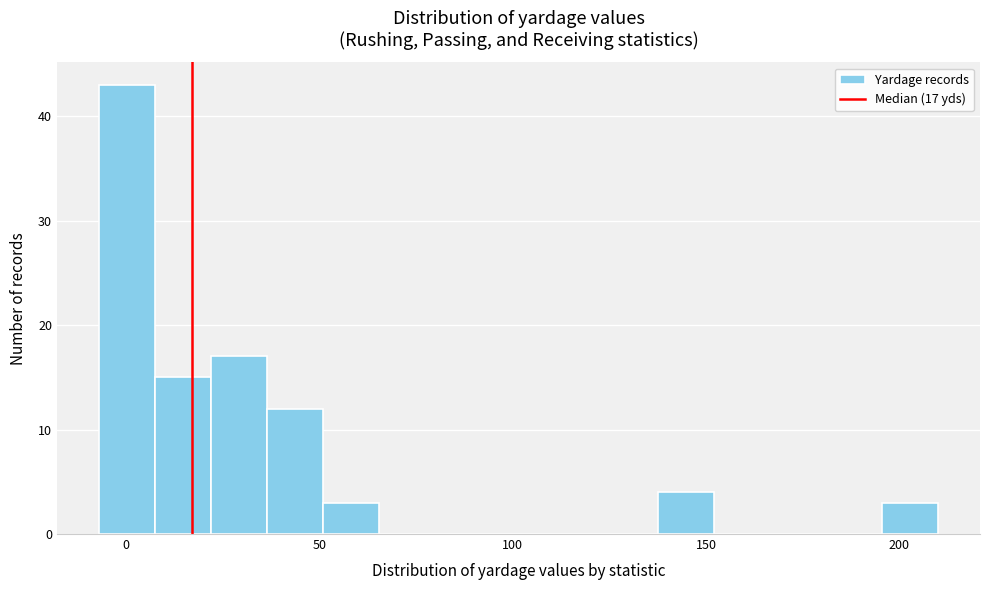

Around what value on the x-axis is the tallest bar? Give the approximate position of its centre, as read against the axis.

0